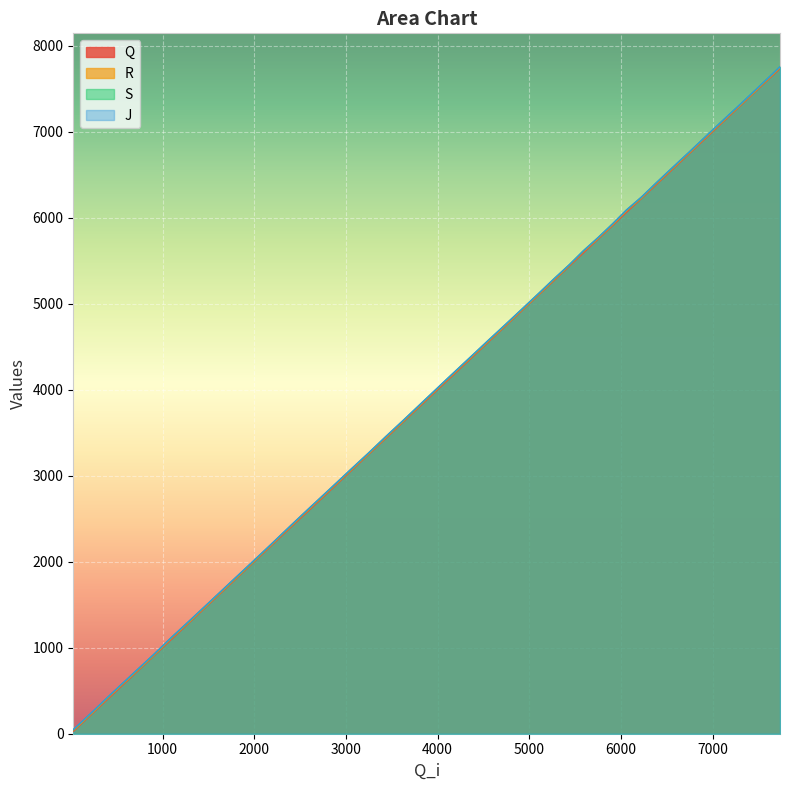

At 3848, list the series in order from smallest to largest.

Q, R, S, J